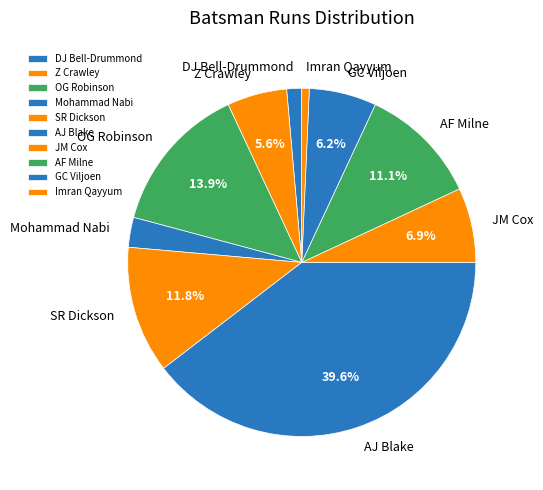

Combined, what portion of the pie is AJ Blake and JM Cox?

46.5%